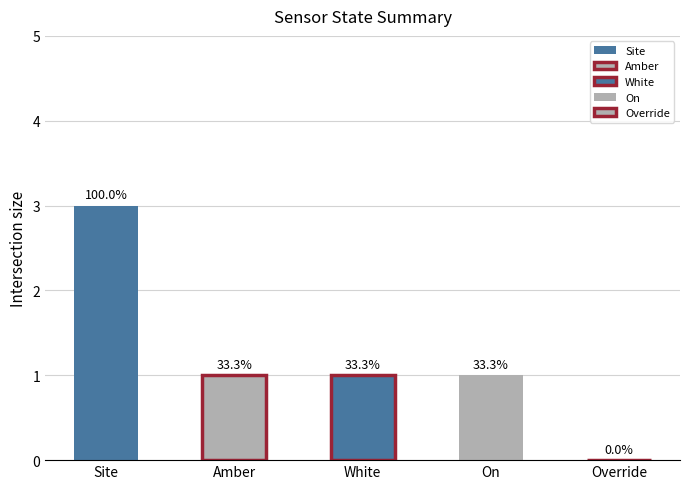

Count the number of data series in this chart.

5